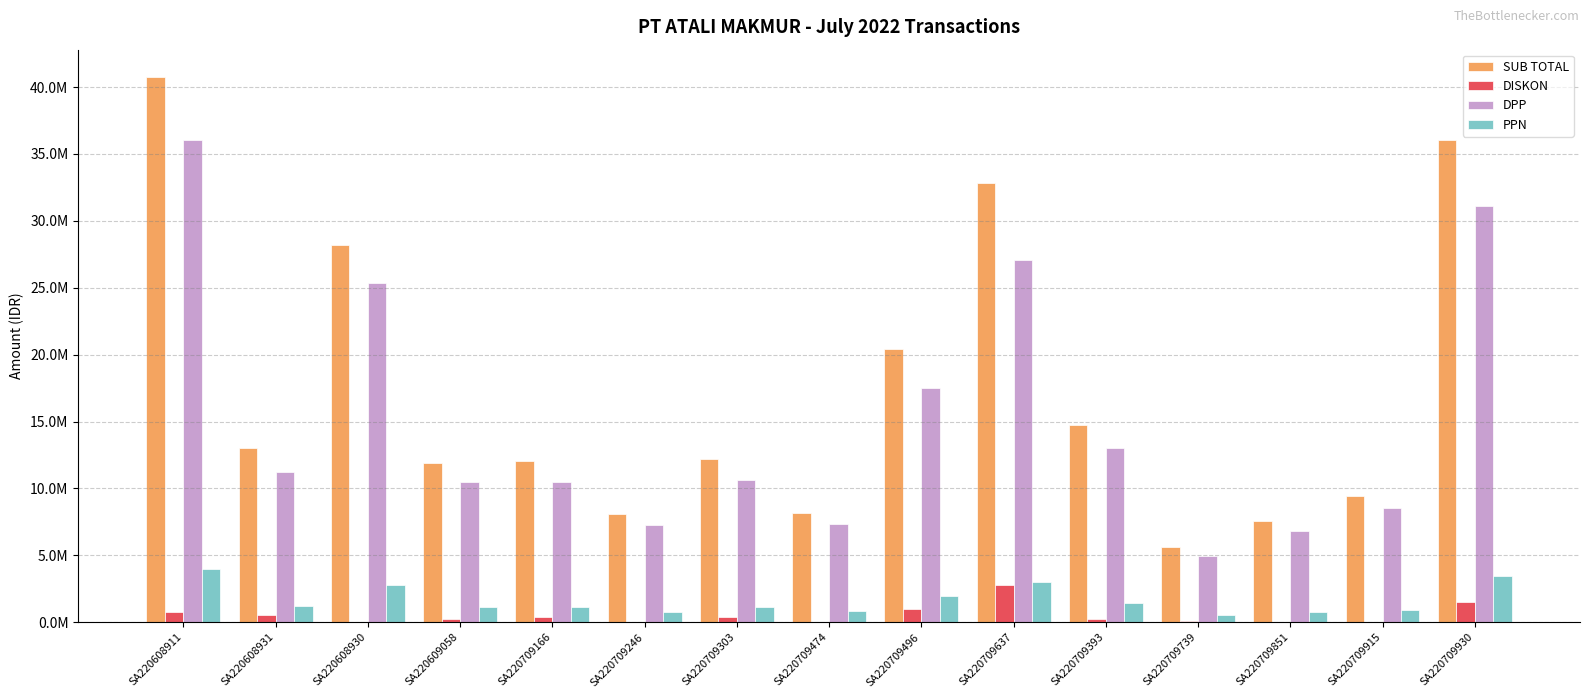

At which category is the sum across all series the highest?

SA220608911